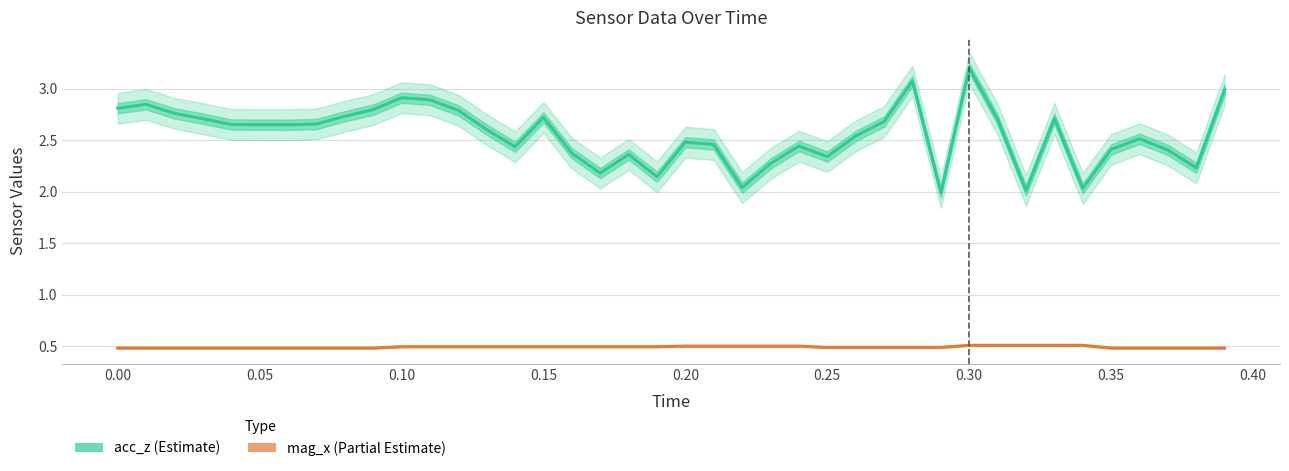

Which series has the largest range (max minus min)?

acc_z